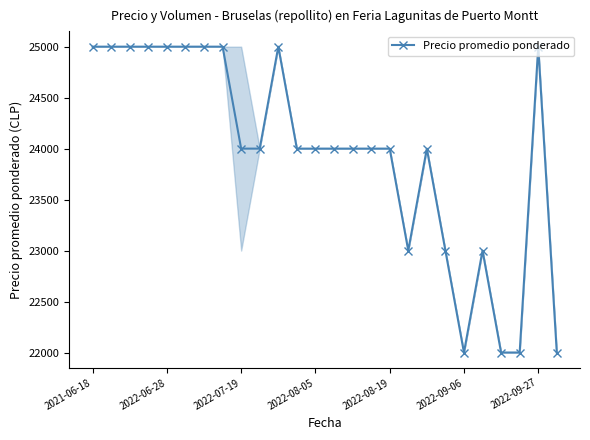

What is the greatest value displayed?

25000